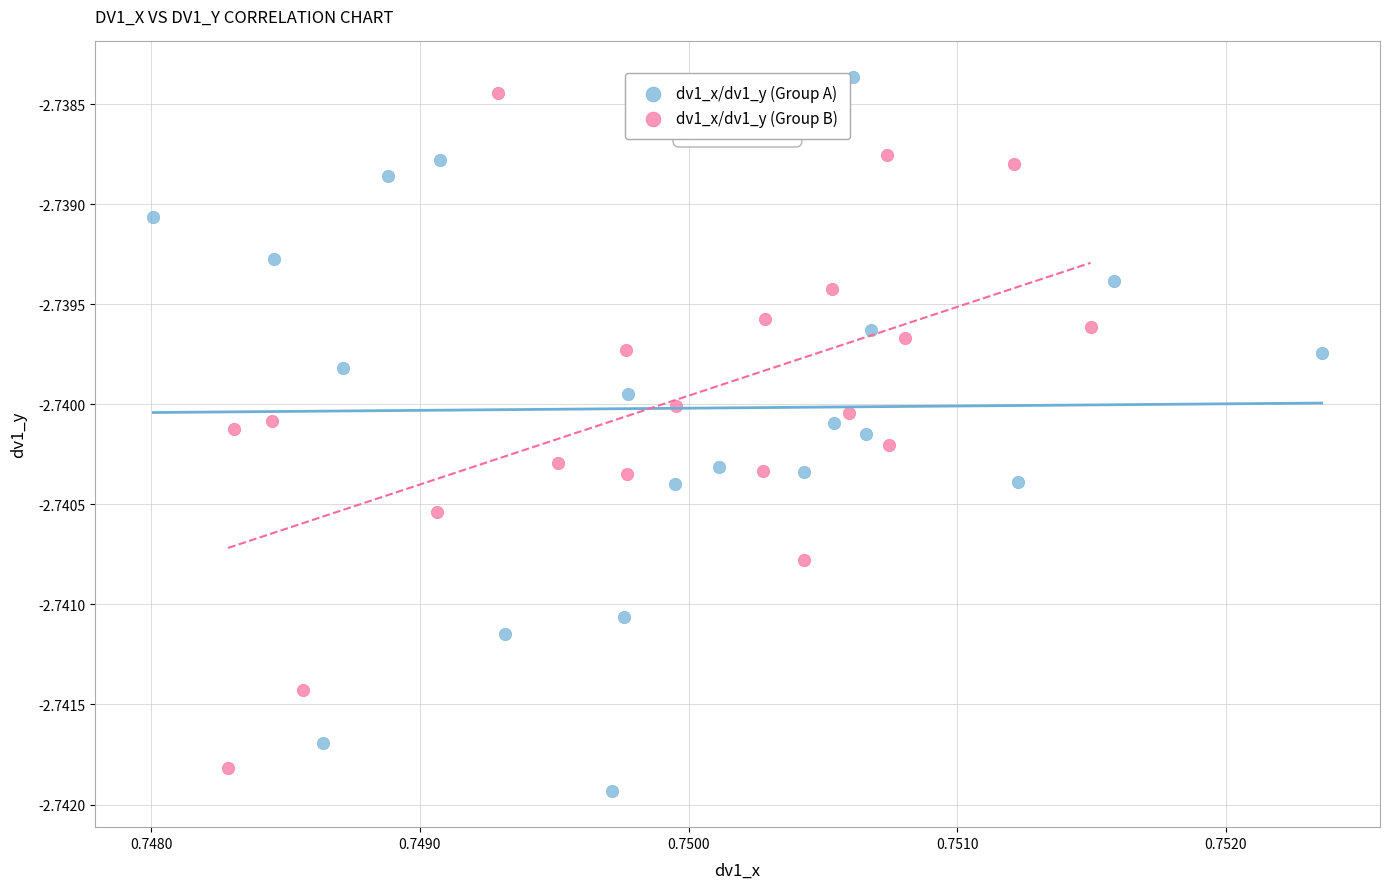

Which series reaches the maximum Y coordinate?

dv1_x/dv1_y (Group A)